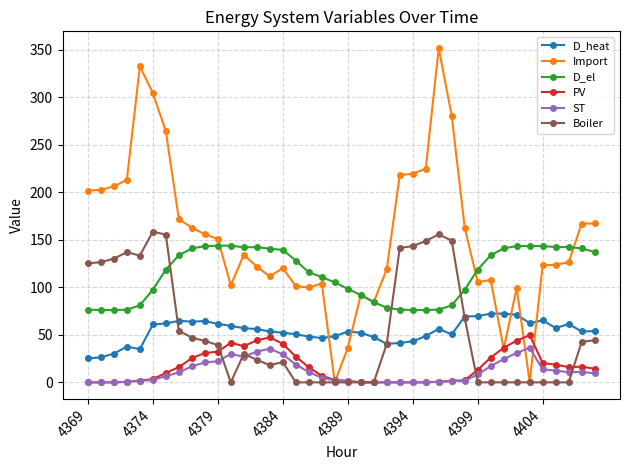

Count the number of categories in the chart.

40